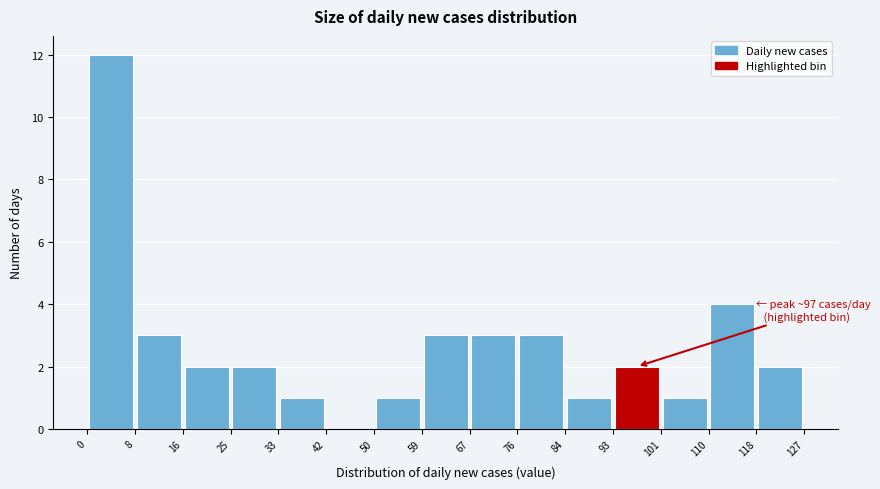

Which range on the x-axis has the tallest bar?

0 to 8